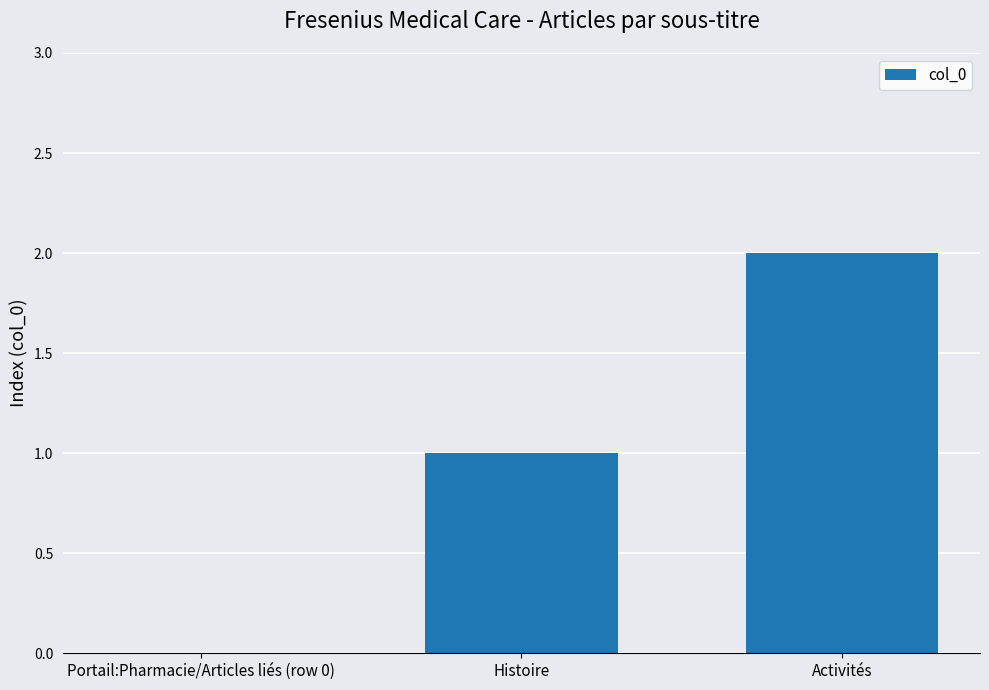

The value at Activités is 3. True or false?

False